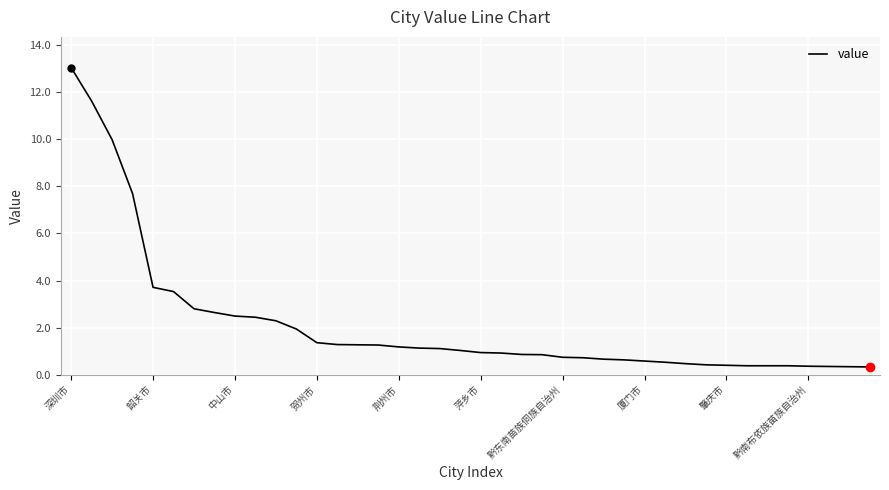

What is the minimum value shown in the chart?

0.3